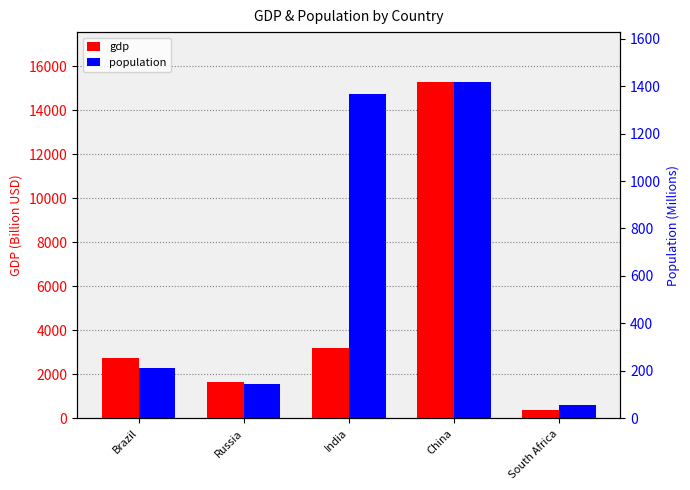

The value of gdp at Russia is 2203.4. True or false?

False